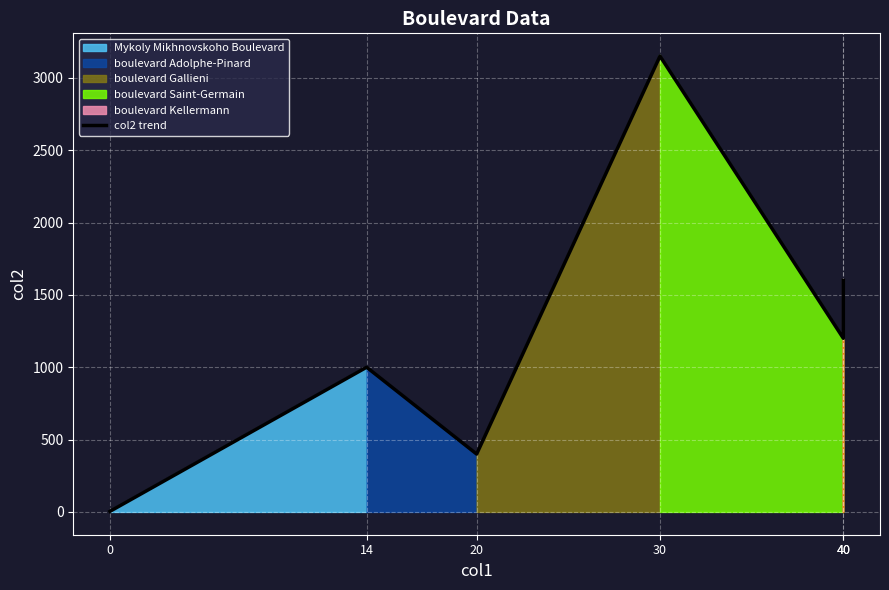

Rank the categories by value from lowest to highest.

0, 20, 14, 40, 40, 30